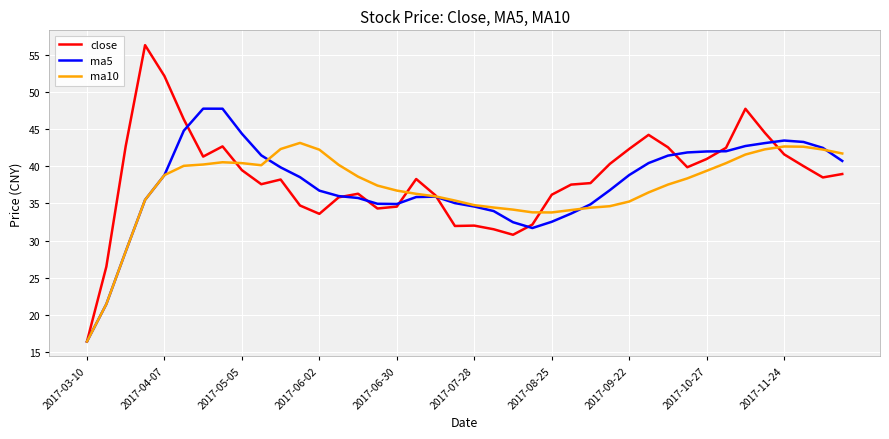

List the series in order of their peak value, lowest first.

ma10, ma5, close